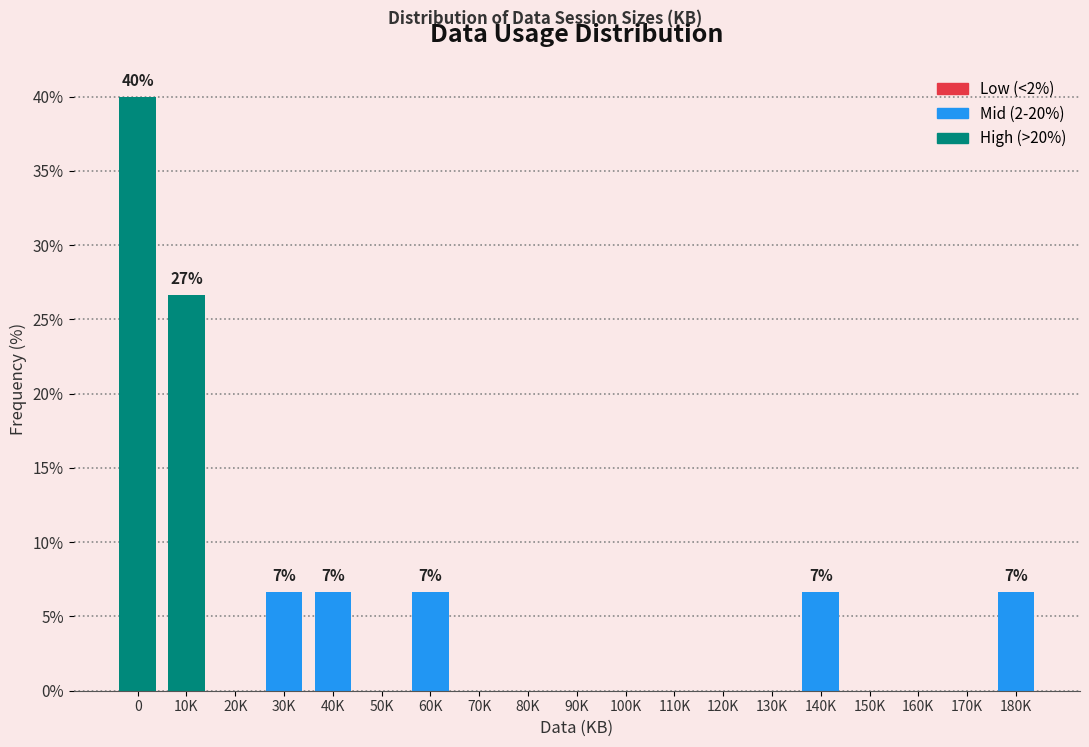

Reading left to right, extract all data points from this chart.

0=40.0	10K=26.7	20K=0.0	30K=6.7	40K=6.7	50K=0.0	60K=6.7	70K=0.0	80K=0.0	90K=0.0	100K=0.0	110K=0.0	120K=0.0	130K=0.0	140K=6.7	150K=0.0	160K=0.0	170K=0.0	180K=6.7